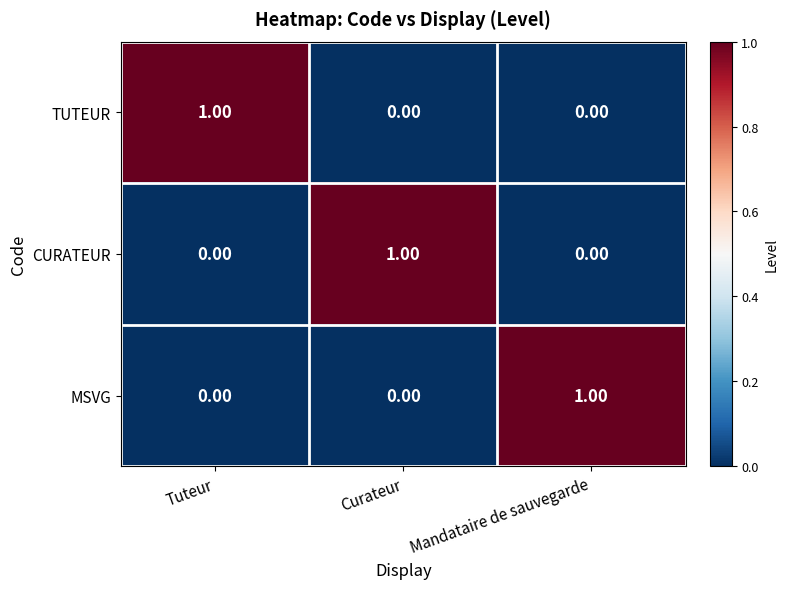

At how many categories does at least one series exceed 0?

3